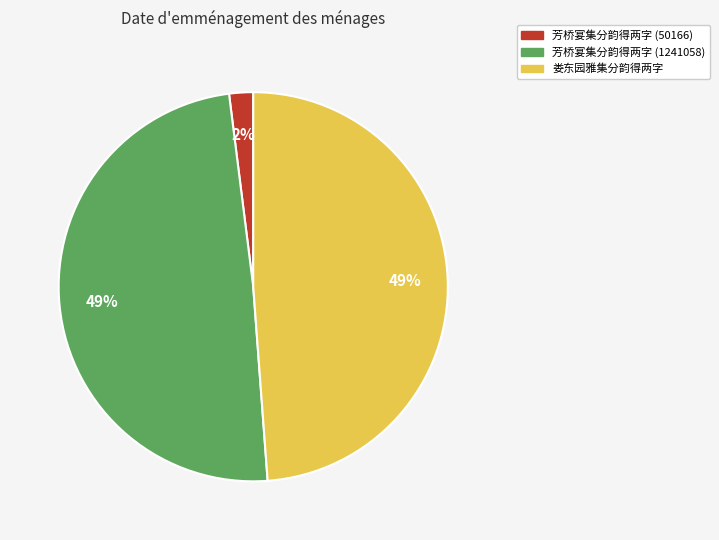

Is it true that 芳桥宴集分韵得两字 (50166) is 9% of the pie?

False